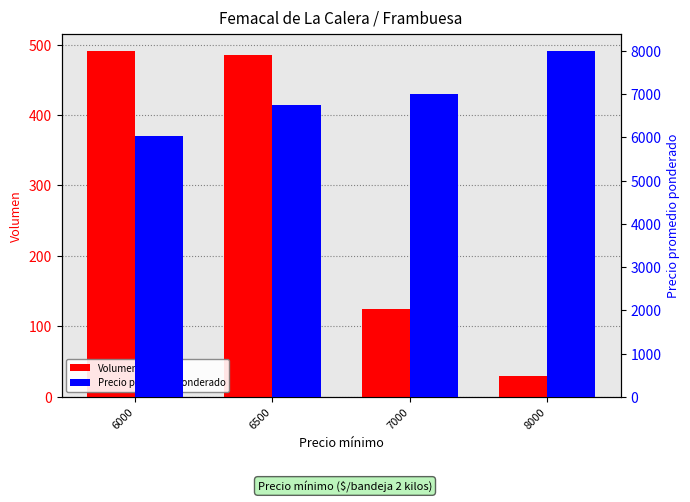

How many bars are there in each group?

2